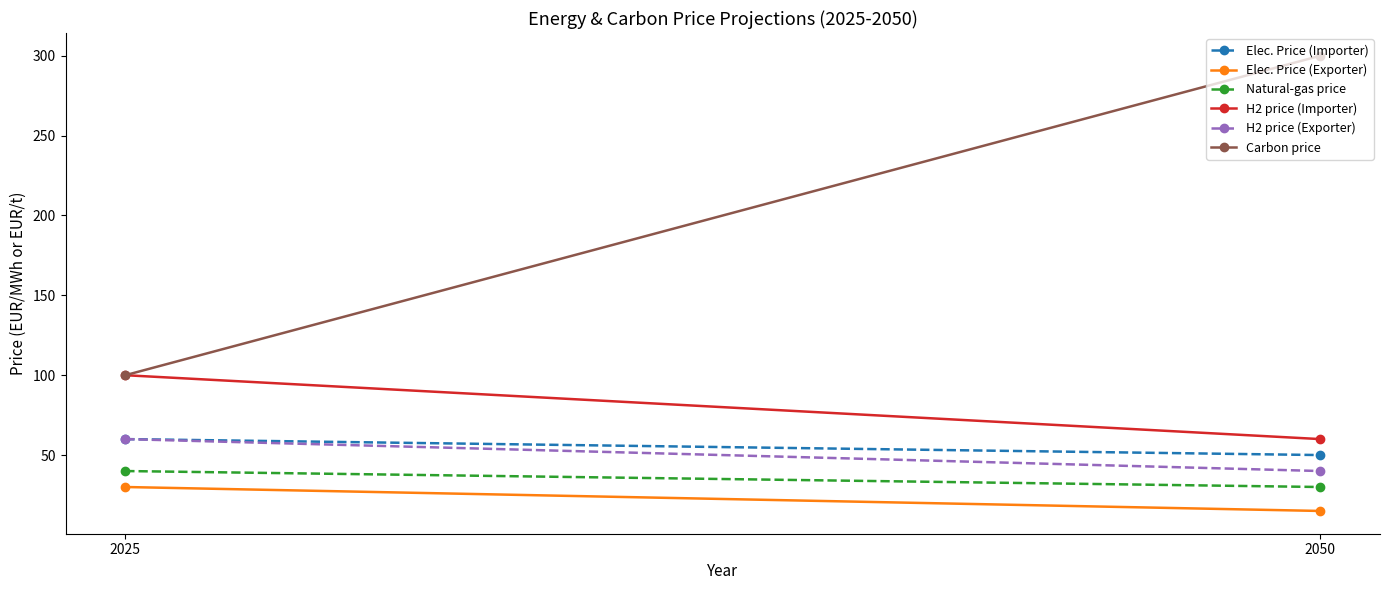

At which category does the chart reach its peak across all series?

2050